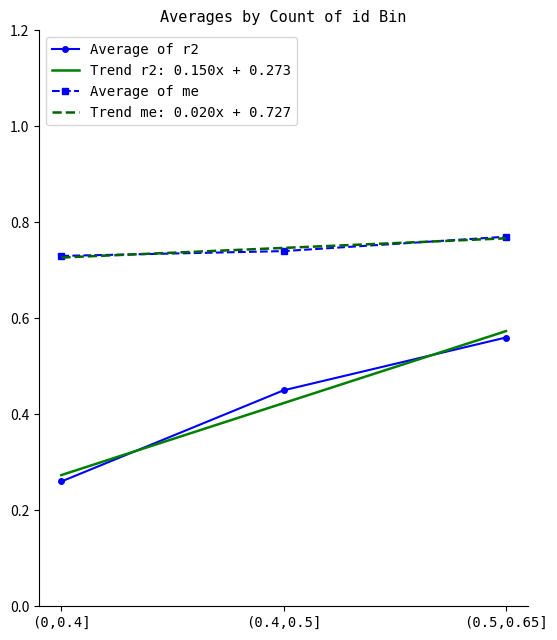

Which series changed the most between (0,0.4] and (0.4,0.5]?

Average of r2